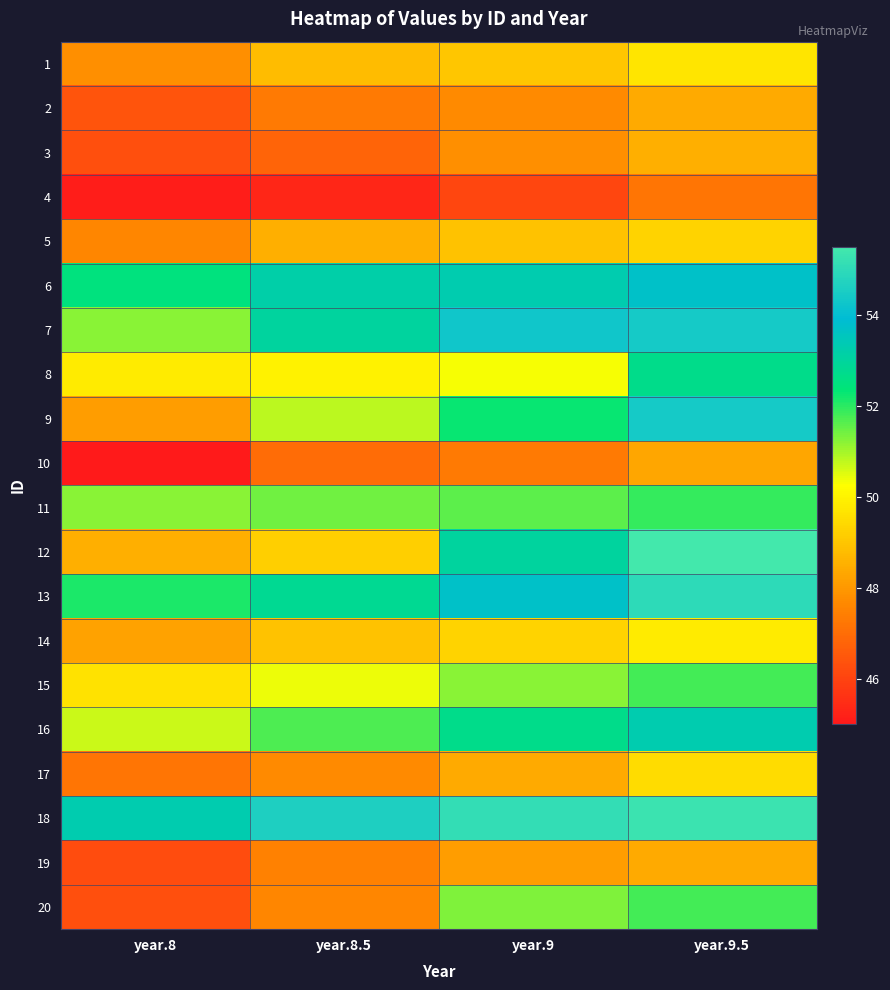

At year.8, list the series in order from smallest to largest.

10, 4, 19, 3, 20, 2, 17, 5, 1, 9, 14, 12, 15, 8, 16, 7, 11, 13, 6, 18